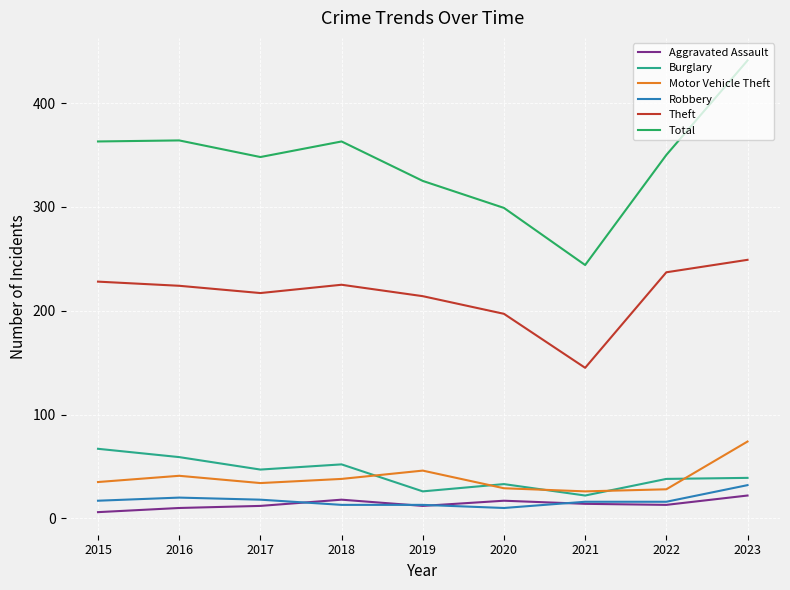

At which category does Burglary reach its first local peak?

2018